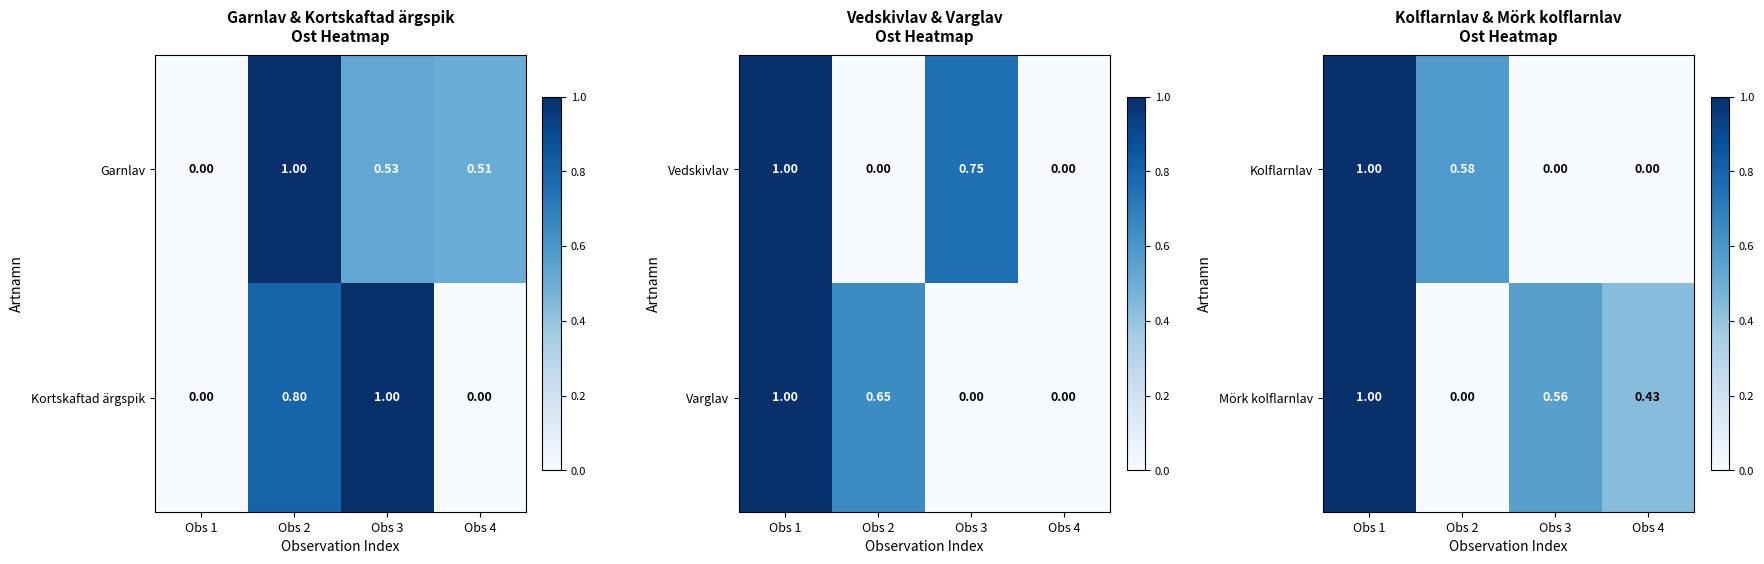

Is the value of Kolflarnlav at Obs 3 greater than the value of Mörk kolflarnlav at Obs 3?

No